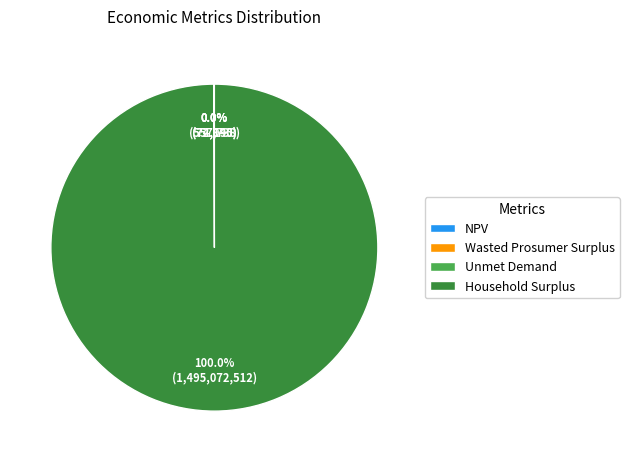

Is there a majority slice in this chart?

Yes